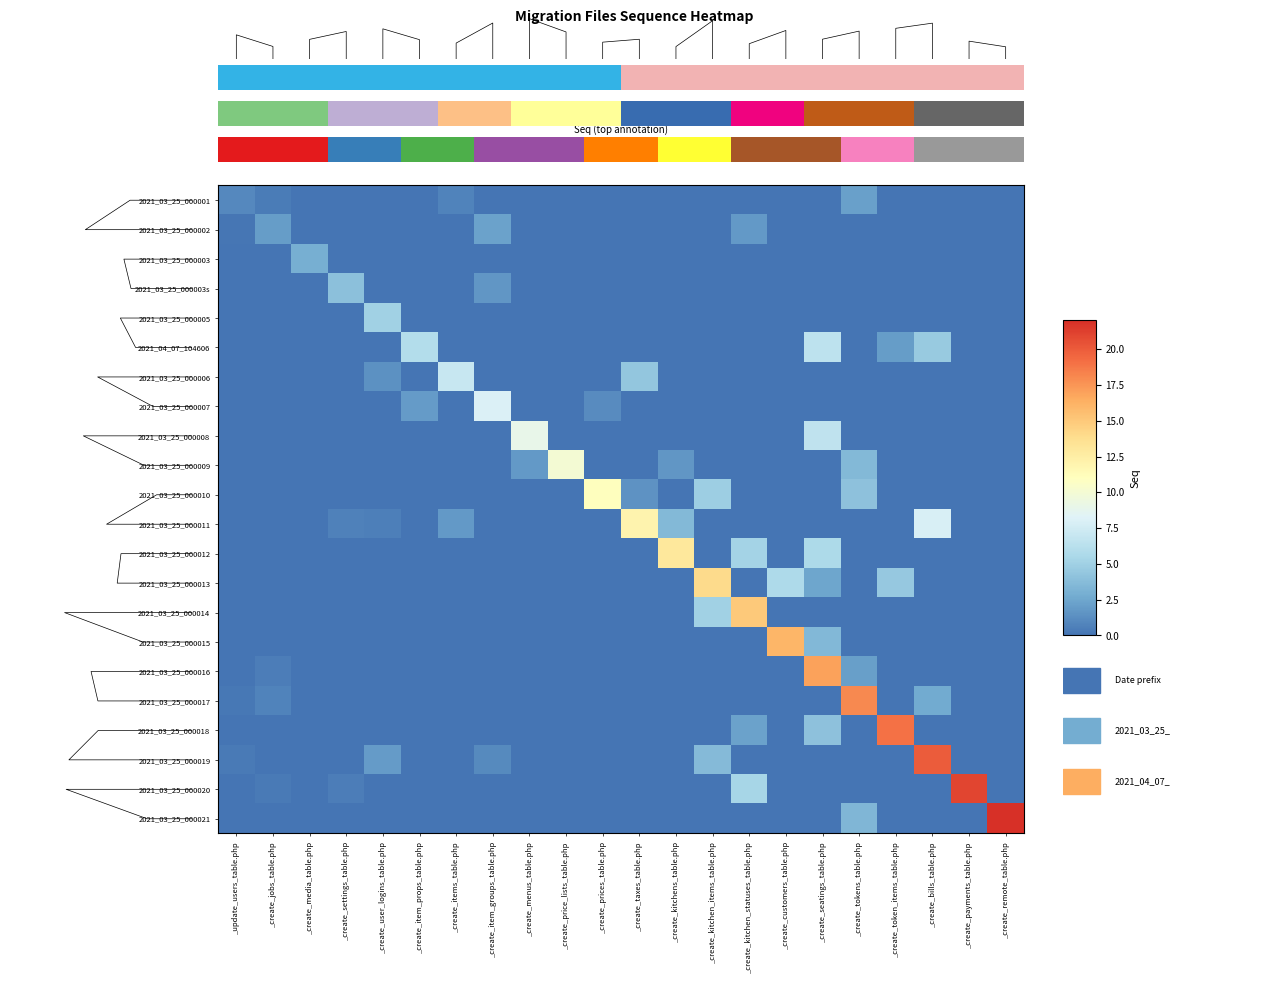

Reading left to right, extract all data points from this chart.

2021_03_25_000001: _update_users_table.php=1.0	_create_jobs_table.php=0.4	_create_media_table.php=0.0	_create_settings_table.php=0.0	_create_user_logins_table.php=0.0	_create_item_props_table.php=0.0	_create_items_table.php=0.7	_create_item_groups_table.php=0.0	_create_menus_table.php=0.0	_create_price_lists_table.php=0.0	_create_prices_table.php=0.0	_create_taxes_table.php=0.0	_create_kitchens_table.php=0.0	_create_kitchen_items_table.php=0.0	_create_kitchen_statuses_table.php=0.0	_create_customers_table.php=0.0	_create_seatings_table.php=0.0	_create_tokens_table.php=2.2	_create_token_items_table.php=0.0	_create_bills_table.php=0.0	_create_payments_table.php=0.0	_create_remote_table.php=0.0
2021_03_25_000002: _update_users_table.php=0.1	_create_jobs_table.php=2.0	_create_media_table.php=0.0	_create_settings_table.php=0.0	_create_user_logins_table.php=0.0	_create_item_props_table.php=0.0	_create_items_table.php=0.0	_create_item_groups_table.php=2.2	_create_menus_table.php=0.0	_create_price_lists_table.php=0.0	_create_prices_table.php=0.0	_create_taxes_table.php=0.0	_create_kitchens_table.php=0.0	_create_kitchen_items_table.php=0.0	_create_kitchen_statuses_table.php=1.8	_create_customers_table.php=0.0	_create_seatings_table.php=0.0	_create_tokens_table.php=0.0	_create_token_items_table.php=0.0	_create_bills_table.php=0.0	_create_payments_table.php=0.0	_create_remote_table.php=0.0
2021_03_25_000003: _update_users_table.php=0.0	_create_jobs_table.php=0.0	_create_media_table.php=3.0	_create_settings_table.php=0.0	_create_user_logins_table.php=0.0	_create_item_props_table.php=0.0	_create_items_table.php=0.0	_create_item_groups_table.php=0.0	_create_menus_table.php=0.0	_create_price_lists_table.php=0.0	_create_prices_table.php=0.0	_create_taxes_table.php=0.0	_create_kitchens_table.php=0.0	_create_kitchen_items_table.php=0.0	_create_kitchen_statuses_table.php=0.0	_create_customers_table.php=0.0	_create_seatings_table.php=0.0	_create_tokens_table.php=0.0	_create_token_items_table.php=0.0	_create_bills_table.php=0.0	_create_payments_table.php=0.0	_create_remote_table.php=0.0
2021_03_25_000003s: _update_users_table.php=0.0	_create_jobs_table.php=0.0	_create_media_table.php=0.0	_create_settings_table.php=4.0	_create_user_logins_table.php=0.0	_create_item_props_table.php=0.0	_create_items_table.php=0.0	_create_item_groups_table.php=1.7	_create_menus_table.php=0.0	_create_price_lists_table.php=0.0	_create_prices_table.php=0.0	_create_taxes_table.php=0.0	_create_kitchens_table.php=0.0	_create_kitchen_items_table.php=0.0	_create_kitchen_statuses_table.php=0.0	_create_customers_table.php=0.0	_create_seatings_table.php=0.0	_create_tokens_table.php=0.0	_create_token_items_table.php=0.0	_create_bills_table.php=0.0	_create_payments_table.php=0.0	_create_remote_table.php=0.0
2021_03_25_000005: _update_users_table.php=0.0	_create_jobs_table.php=0.0	_create_media_table.php=0.0	_create_settings_table.php=0.0	_create_user_logins_table.php=5.0	_create_item_props_table.php=0.0	_create_items_table.php=0.0	_create_item_groups_table.php=0.0	_create_menus_table.php=0.0	_create_price_lists_table.php=0.0	_create_prices_table.php=0.0	_create_taxes_table.php=0.0	_create_kitchens_table.php=0.0	_create_kitchen_items_table.php=0.0	_create_kitchen_statuses_table.php=0.0	_create_customers_table.php=0.0	_create_seatings_table.php=0.0	_create_tokens_table.php=0.0	_create_token_items_table.php=0.0	_create_bills_table.php=0.0	_create_payments_table.php=0.0	_create_remote_table.php=0.0
2021_04_07_104606: _update_users_table.php=0.0	_create_jobs_table.php=0.0	_create_media_table.php=0.0	_create_settings_table.php=0.0	_create_user_logins_table.php=0.0	_create_item_props_table.php=6.0	_create_items_table.php=0.0	_create_item_groups_table.php=0.0	_create_menus_table.php=0.0	_create_price_lists_table.php=0.0	_create_prices_table.php=0.0	_create_taxes_table.php=0.0	_create_kitchens_table.php=0.0	_create_kitchen_items_table.php=0.0	_create_kitchen_statuses_table.php=0.0	_create_customers_table.php=0.0	_create_seatings_table.php=6.5	_create_tokens_table.php=0.0	_create_token_items_table.php=2.0	_create_bills_table.php=4.6	_create_payments_table.php=0.0	_create_remote_table.php=0.0
2021_03_25_000006: _update_users_table.php=0.0	_create_jobs_table.php=0.0	_create_media_table.php=0.0	_create_settings_table.php=0.0	_create_user_logins_table.php=1.4	_create_item_props_table.php=0.0	_create_items_table.php=7.0	_create_item_groups_table.php=0.0	_create_menus_table.php=0.0	_create_price_lists_table.php=0.0	_create_prices_table.php=0.0	_create_taxes_table.php=4.3	_create_kitchens_table.php=0.0	_create_kitchen_items_table.php=0.0	_create_kitchen_statuses_table.php=0.0	_create_customers_table.php=0.0	_create_seatings_table.php=0.0	_create_tokens_table.php=0.0	_create_token_items_table.php=0.0	_create_bills_table.php=0.0	_create_payments_table.php=0.0	_create_remote_table.php=0.0
2021_03_25_000007: _update_users_table.php=0.0	_create_jobs_table.php=0.0	_create_media_table.php=0.0	_create_settings_table.php=0.0	_create_user_logins_table.php=0.0	_create_item_props_table.php=1.9	_create_items_table.php=0.0	_create_item_groups_table.php=8.0	_create_menus_table.php=0.0	_create_price_lists_table.php=0.0	_create_prices_table.php=1.2	_create_taxes_table.php=0.0	_create_kitchens_table.php=0.0	_create_kitchen_items_table.php=0.0	_create_kitchen_statuses_table.php=0.0	_create_customers_table.php=0.0	_create_seatings_table.php=0.0	_create_tokens_table.php=0.0	_create_token_items_table.php=0.0	_create_bills_table.php=0.0	_create_payments_table.php=0.0	_create_remote_table.php=0.0
2021_03_25_000008: _update_users_table.php=0.0	_create_jobs_table.php=0.0	_create_media_table.php=0.0	_create_settings_table.php=0.0	_create_user_logins_table.php=0.0	_create_item_props_table.php=0.0	_create_items_table.php=0.0	_create_item_groups_table.php=0.0	_create_menus_table.php=9.0	_create_price_lists_table.php=0.0	_create_prices_table.php=0.0	_create_taxes_table.php=0.0	_create_kitchens_table.php=0.0	_create_kitchen_items_table.php=0.0	_create_kitchen_statuses_table.php=0.0	_create_customers_table.php=0.0	_create_seatings_table.php=6.6	_create_tokens_table.php=0.0	_create_token_items_table.php=0.0	_create_bills_table.php=0.0	_create_payments_table.php=0.0	_create_remote_table.php=0.0
2021_03_25_000009: _update_users_table.php=0.0	_create_jobs_table.php=0.0	_create_media_table.php=0.0	_create_settings_table.php=0.0	_create_user_logins_table.php=0.0	_create_item_props_table.php=0.0	_create_items_table.php=0.0	_create_item_groups_table.php=0.0	_create_menus_table.php=1.8	_create_price_lists_table.php=10.0	_create_prices_table.php=0.0	_create_taxes_table.php=0.0	_create_kitchens_table.php=1.7	_create_kitchen_items_table.php=0.0	_create_kitchen_statuses_table.php=0.0	_create_customers_table.php=0.0	_create_seatings_table.php=0.0	_create_tokens_table.php=3.5	_create_token_items_table.php=0.0	_create_bills_table.php=0.0	_create_payments_table.php=0.0	_create_remote_table.php=0.0
2021_03_25_000010: _update_users_table.php=0.0	_create_jobs_table.php=0.0	_create_media_table.php=0.0	_create_settings_table.php=0.0	_create_user_logins_table.php=0.0	_create_item_props_table.php=0.0	_create_items_table.php=0.0	_create_item_groups_table.php=0.0	_create_menus_table.php=0.0	_create_price_lists_table.php=0.0	_create_prices_table.php=11.0	_create_taxes_table.php=1.5	_create_kitchens_table.php=0.0	_create_kitchen_items_table.php=4.8	_create_kitchen_statuses_table.php=0.0	_create_customers_table.php=0.0	_create_seatings_table.php=0.0	_create_tokens_table.php=4.1	_create_token_items_table.php=0.0	_create_bills_table.php=0.0	_create_payments_table.php=0.0	_create_remote_table.php=0.0
2021_03_25_000011: _update_users_table.php=0.0	_create_jobs_table.php=0.0	_create_media_table.php=0.0	_create_settings_table.php=0.7	_create_user_logins_table.php=0.5	_create_item_props_table.php=0.0	_create_items_table.php=1.8	_create_item_groups_table.php=0.0	_create_menus_table.php=0.0	_create_price_lists_table.php=0.0	_create_prices_table.php=0.0	_create_taxes_table.php=12.0	_create_kitchens_table.php=3.6	_create_kitchen_items_table.php=0.0	_create_kitchen_statuses_table.php=0.0	_create_customers_table.php=0.0	_create_seatings_table.php=0.0	_create_tokens_table.php=0.0	_create_token_items_table.php=0.0	_create_bills_table.php=7.8	_create_payments_table.php=0.0	_create_remote_table.php=0.0
2021_03_25_000012: _update_users_table.php=0.0	_create_jobs_table.php=0.0	_create_media_table.php=0.0	_create_settings_table.php=0.0	_create_user_logins_table.php=0.0	_create_item_props_table.php=0.0	_create_items_table.php=0.0	_create_item_groups_table.php=0.0	_create_menus_table.php=0.0	_create_price_lists_table.php=0.0	_create_prices_table.php=0.0	_create_taxes_table.php=0.0	_create_kitchens_table.php=13.0	_create_kitchen_items_table.php=0.0	_create_kitchen_statuses_table.php=5.2	_create_customers_table.php=0.0	_create_seatings_table.php=5.6	_create_tokens_table.php=0.0	_create_token_items_table.php=0.0	_create_bills_table.php=0.0	_create_payments_table.php=0.0	_create_remote_table.php=0.0
2021_03_25_000013: _update_users_table.php=0.0	_create_jobs_table.php=0.0	_create_media_table.php=0.0	_create_settings_table.php=0.0	_create_user_logins_table.php=0.0	_create_item_props_table.php=0.0	_create_items_table.php=0.0	_create_item_groups_table.php=0.0	_create_menus_table.php=0.0	_create_price_lists_table.php=0.0	_create_prices_table.php=0.0	_create_taxes_table.php=0.0	_create_kitchens_table.php=0.0	_create_kitchen_items_table.php=14.0	_create_kitchen_statuses_table.php=0.0	_create_customers_table.php=5.7	_create_seatings_table.php=2.5	_create_tokens_table.php=0.0	_create_token_items_table.php=4.5	_create_bills_table.php=0.0	_create_payments_table.php=0.0	_create_remote_table.php=0.0
2021_03_25_000014: _update_users_table.php=0.0	_create_jobs_table.php=0.0	_create_media_table.php=0.0	_create_settings_table.php=0.0	_create_user_logins_table.php=0.0	_create_item_props_table.php=0.0	_create_items_table.php=0.0	_create_item_groups_table.php=0.0	_create_menus_table.php=0.0	_create_price_lists_table.php=0.0	_create_prices_table.php=0.0	_create_taxes_table.php=0.0	_create_kitchens_table.php=0.0	_create_kitchen_items_table.php=5.1	_create_kitchen_statuses_table.php=15.0	_create_customers_table.php=0.0	_create_seatings_table.php=0.0	_create_tokens_table.php=0.0	_create_token_items_table.php=0.0	_create_bills_table.php=0.0	_create_payments_table.php=0.0	_create_remote_table.php=0.0
2021_03_25_000015: _update_users_table.php=0.0	_create_jobs_table.php=0.0	_create_media_table.php=0.0	_create_settings_table.php=0.0	_create_user_logins_table.php=0.0	_create_item_props_table.php=0.0	_create_items_table.php=0.0	_create_item_groups_table.php=0.0	_create_menus_table.php=0.0	_create_price_lists_table.php=0.0	_create_prices_table.php=0.0	_create_taxes_table.php=0.0	_create_kitchens_table.php=0.0	_create_kitchen_items_table.php=0.0	_create_kitchen_statuses_table.php=0.0	_create_customers_table.php=16.0	_create_seatings_table.php=3.5	_create_tokens_table.php=0.0	_create_token_items_table.php=0.0	_create_bills_table.php=0.0	_create_payments_table.php=0.0	_create_remote_table.php=0.0
2021_03_25_000016: _update_users_table.php=0.0	_create_jobs_table.php=0.4	_create_media_table.php=0.0	_create_settings_table.php=0.0	_create_user_logins_table.php=0.0	_create_item_props_table.php=0.0	_create_items_table.php=0.0	_create_item_groups_table.php=0.0	_create_menus_table.php=0.0	_create_price_lists_table.php=0.0	_create_prices_table.php=0.0	_create_taxes_table.php=0.0	_create_kitchens_table.php=0.0	_create_kitchen_items_table.php=0.0	_create_kitchen_statuses_table.php=0.0	_create_customers_table.php=0.0	_create_seatings_table.php=17.0	_create_tokens_table.php=2.1	_create_token_items_table.php=0.0	_create_bills_table.php=0.0	_create_payments_table.php=0.0	_create_remote_table.php=0.0
2021_03_25_000017: _update_users_table.php=0.2	_create_jobs_table.php=0.7	_create_media_table.php=0.0	_create_settings_table.php=0.0	_create_user_logins_table.php=0.0	_create_item_props_table.php=0.0	_create_items_table.php=0.0	_create_item_groups_table.php=0.0	_create_menus_table.php=0.0	_create_price_lists_table.php=0.0	_create_prices_table.php=0.0	_create_taxes_table.php=0.0	_create_kitchens_table.php=0.0	_create_kitchen_items_table.php=0.0	_create_kitchen_statuses_table.php=0.0	_create_customers_table.php=0.0	_create_seatings_table.php=0.0	_create_tokens_table.php=18.0	_create_token_items_table.php=0.0	_create_bills_table.php=2.7	_create_payments_table.php=0.0	_create_remote_table.php=0.0
2021_03_25_000018: _update_users_table.php=0.0	_create_jobs_table.php=0.0	_create_media_table.php=0.0	_create_settings_table.php=0.0	_create_user_logins_table.php=0.0	_create_item_props_table.php=0.0	_create_items_table.php=0.0	_create_item_groups_table.php=0.0	_create_menus_table.php=0.0	_create_price_lists_table.php=0.0	_create_prices_table.php=0.0	_create_taxes_table.php=0.0	_create_kitchens_table.php=0.0	_create_kitchen_items_table.php=0.0	_create_kitchen_statuses_table.php=2.3	_create_customers_table.php=0.0	_create_seatings_table.php=4.1	_create_tokens_table.php=0.0	_create_token_items_table.php=19.0	_create_bills_table.php=0.0	_create_payments_table.php=0.0	_create_remote_table.php=0.0
2021_03_25_000019: _update_users_table.php=0.3	_create_jobs_table.php=0.0	_create_media_table.php=0.0	_create_settings_table.php=0.0	_create_user_logins_table.php=1.9	_create_item_props_table.php=0.0	_create_items_table.php=0.0	_create_item_groups_table.php=1.1	_create_menus_table.php=0.0	_create_price_lists_table.php=0.0	_create_prices_table.php=0.0	_create_taxes_table.php=0.0	_create_kitchens_table.php=0.0	_create_kitchen_items_table.php=3.7	_create_kitchen_statuses_table.php=0.0	_create_customers_table.php=0.0	_create_seatings_table.php=0.0	_create_tokens_table.php=0.0	_create_token_items_table.php=0.0	_create_bills_table.php=20.0	_create_payments_table.php=0.0	_create_remote_table.php=0.0
2021_03_25_000020: _update_users_table.php=0.0	_create_jobs_table.php=0.3	_create_media_table.php=0.0	_create_settings_table.php=0.5	_create_user_logins_table.php=0.0	_create_item_props_table.php=0.0	_create_items_table.php=0.0	_create_item_groups_table.php=0.0	_create_menus_table.php=0.0	_create_price_lists_table.php=0.0	_create_prices_table.php=0.0	_create_taxes_table.php=0.0	_create_kitchens_table.php=0.0	_create_kitchen_items_table.php=0.0	_create_kitchen_statuses_table.php=5.4	_create_customers_table.php=0.0	_create_seatings_table.php=0.0	_create_tokens_table.php=0.0	_create_token_items_table.php=0.0	_create_bills_table.php=0.0	_create_payments_table.php=21.0	_create_remote_table.php=0.0
2021_03_25_000021: _update_users_table.php=0.0	_create_jobs_table.php=0.0	_create_media_table.php=0.0	_create_settings_table.php=0.0	_create_user_logins_table.php=0.0	_create_item_props_table.php=0.0	_create_items_table.php=0.0	_create_item_groups_table.php=0.0	_create_menus_table.php=0.0	_create_price_lists_table.php=0.0	_create_prices_table.php=0.0	_create_taxes_table.php=0.0	_create_kitchens_table.php=0.0	_create_kitchen_items_table.php=0.0	_create_kitchen_statuses_table.php=0.0	_create_customers_table.php=0.0	_create_seatings_table.php=0.0	_create_tokens_table.php=3.4	_create_token_items_table.php=0.0	_create_bills_table.php=0.0	_create_payments_table.php=0.0	_create_remote_table.php=22.0